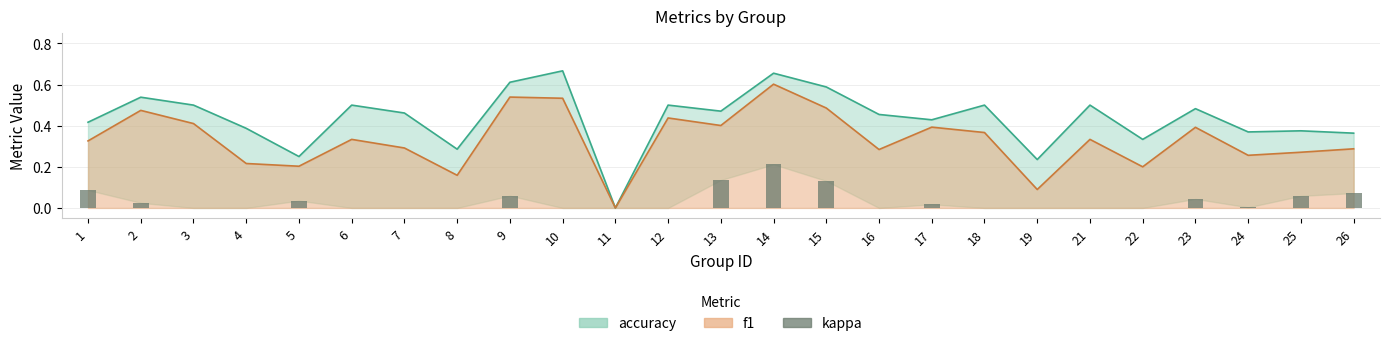

Is it true that the value at 13 is 0.1?

False